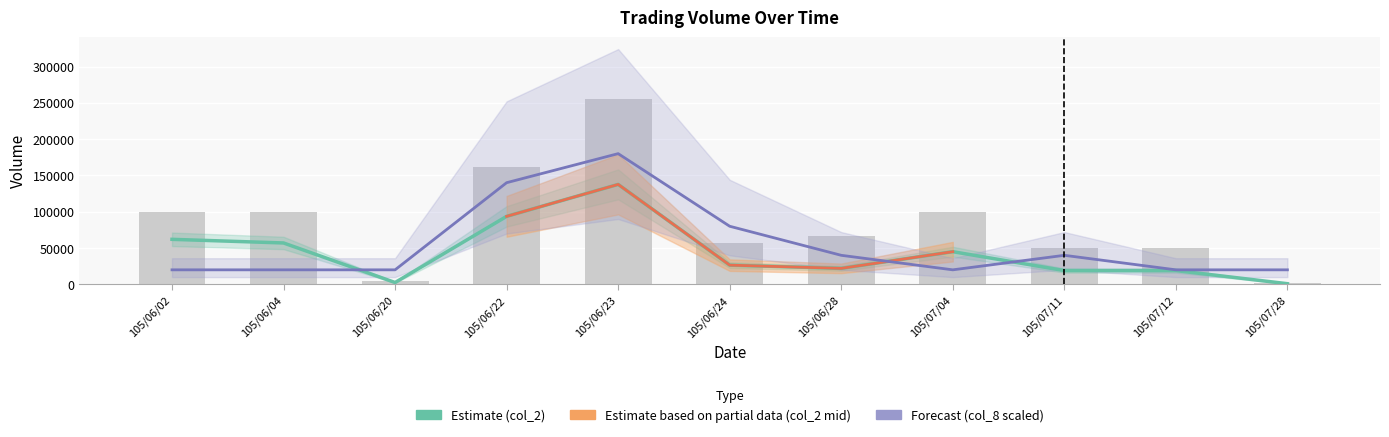

How many series are shown in this chart?

3